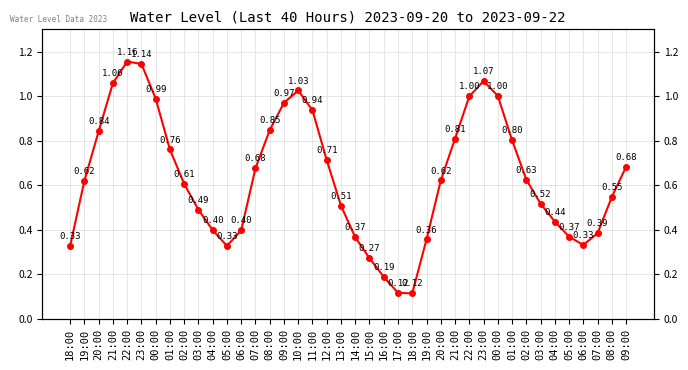

What is the difference between the values at 11:00 and 02:00?

0.3